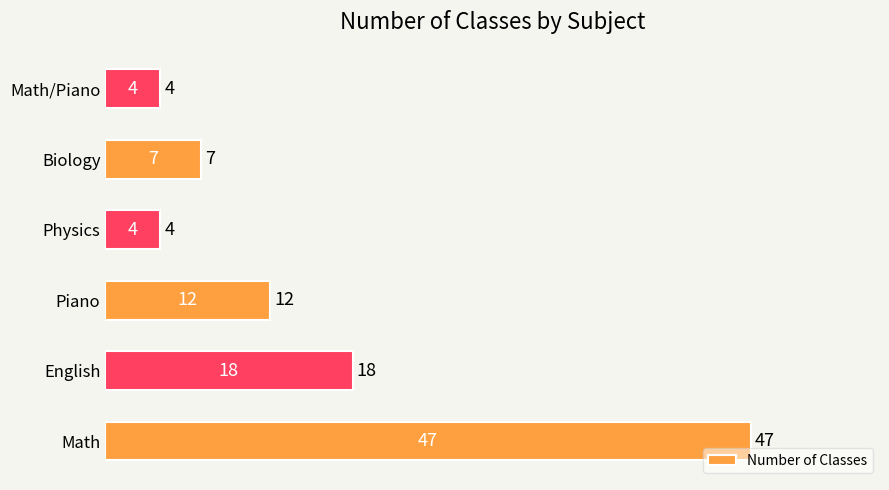

What is the average value?

15